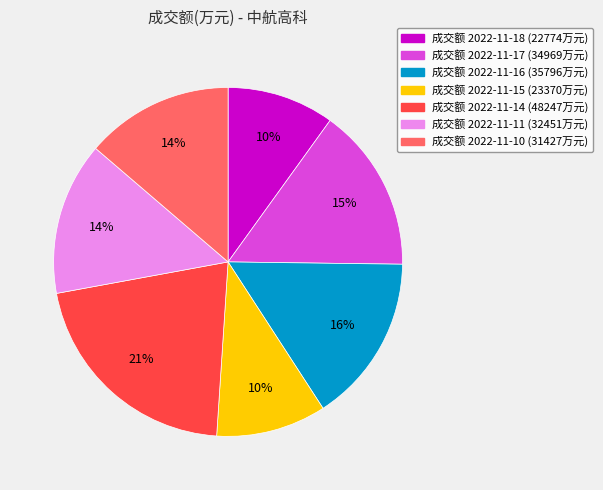

To the nearest percent, what is the combined percentage of 成交额 2022-11-15 (23370万元) and 成交额 2022-11-17 (34969万元)?

25%